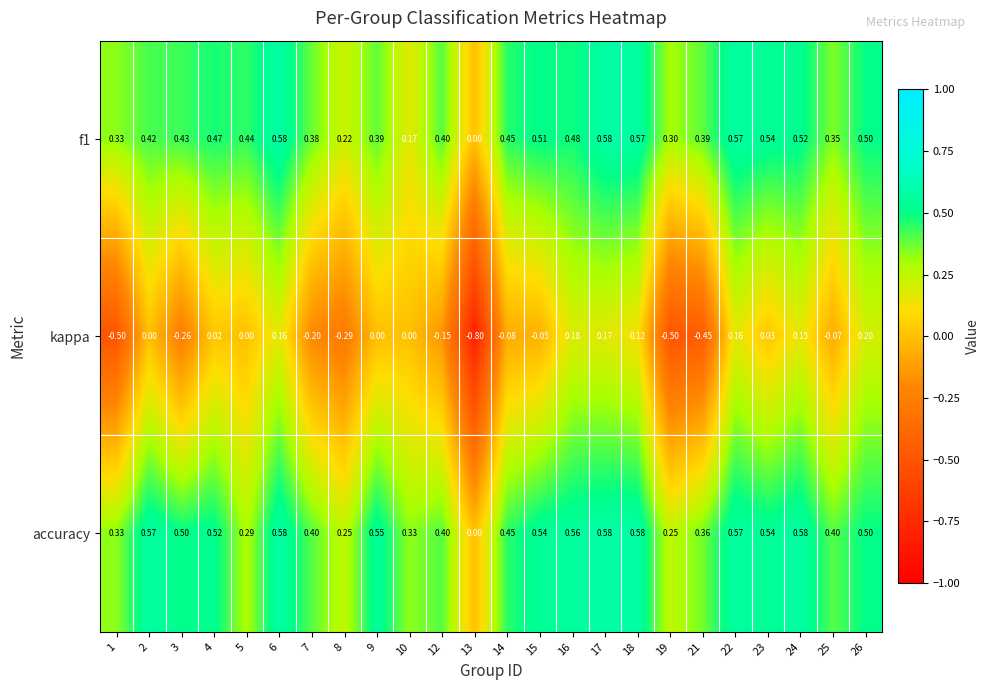

At which category is the sum across all series the highest?

17